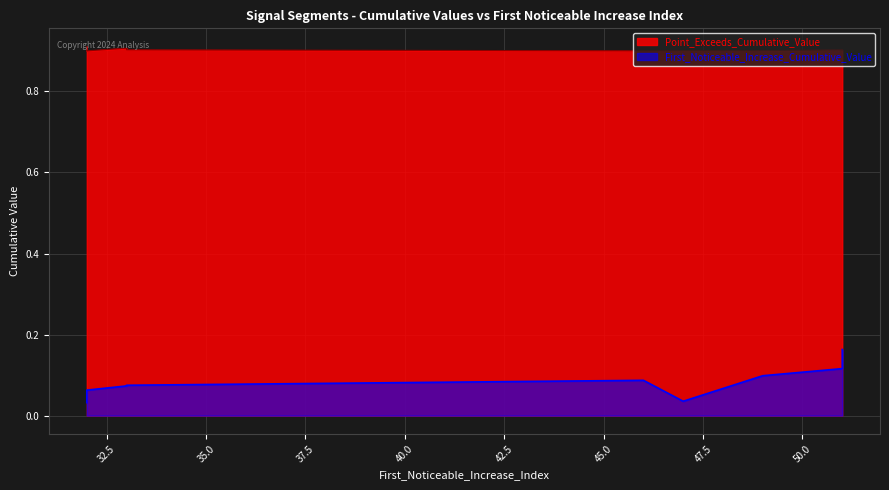

The value of First_Noticeable_Increase_Cumulative_Value at 33 is 0.1. True or false?

False